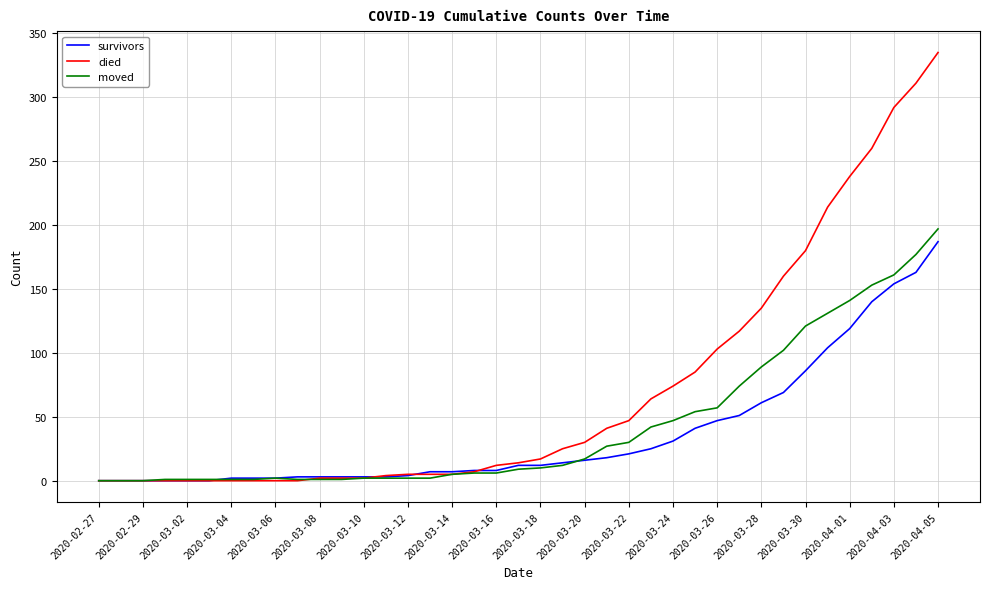

Which series has the largest range (max minus min)?

died